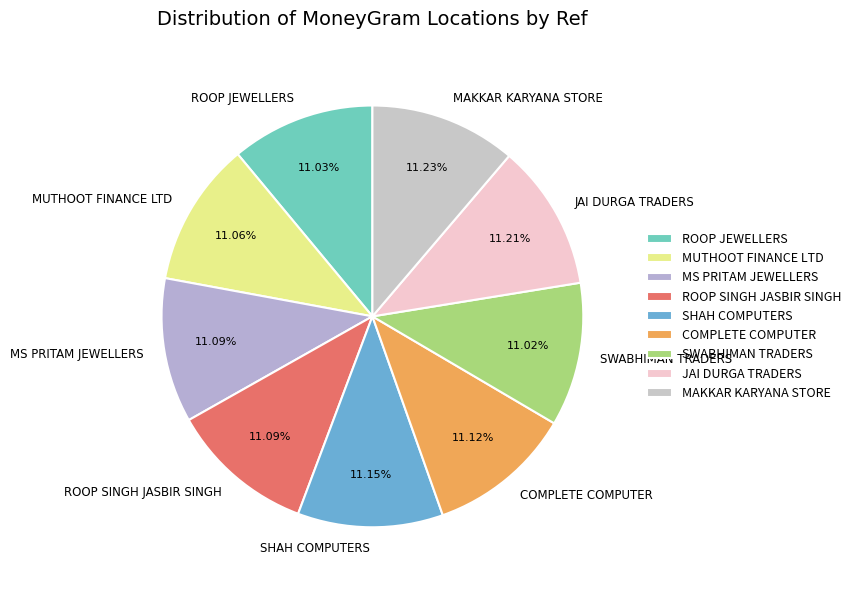

To the nearest percent, what percentage of the pie is MAKKAR KARYANA STORE?

11%